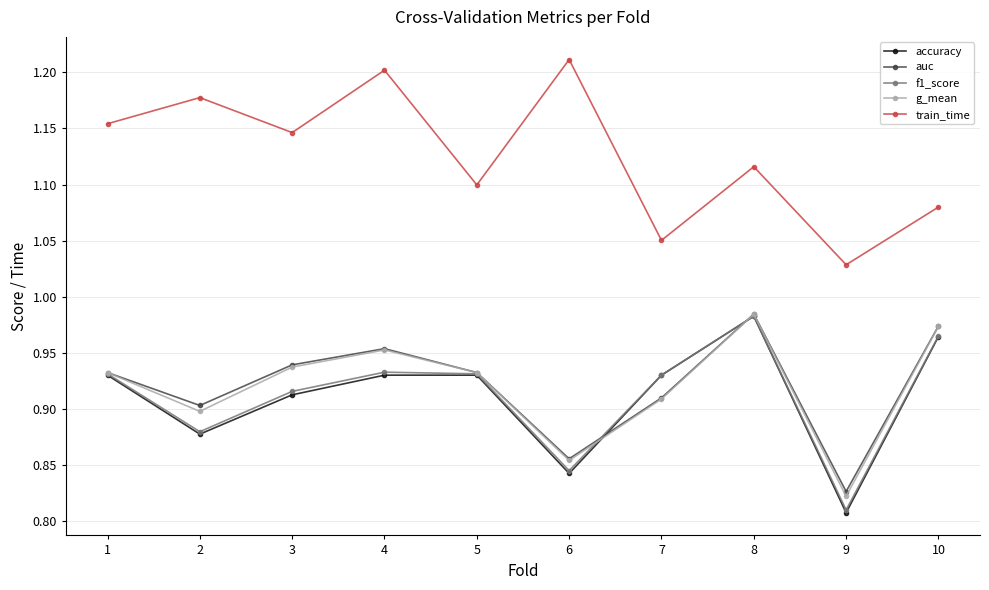

Which series has the largest range (max minus min)?

train_time